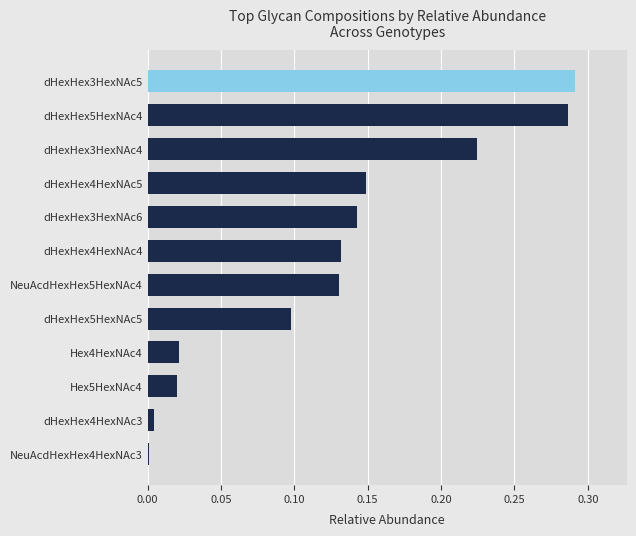

What is the sum of all values?

1.5